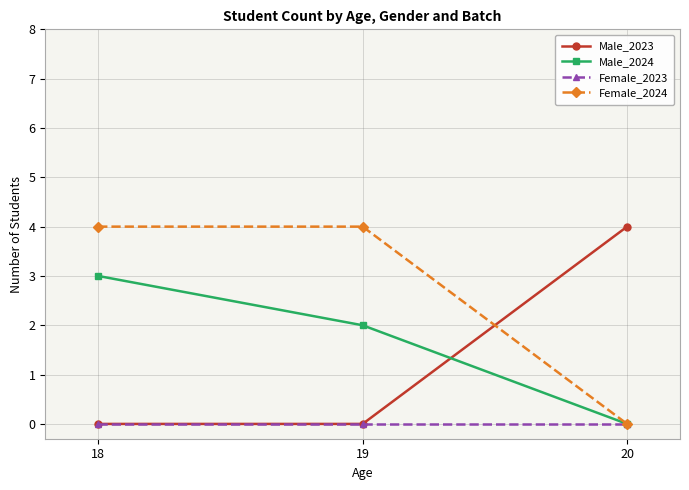

What is the total value across all series at 18?

7